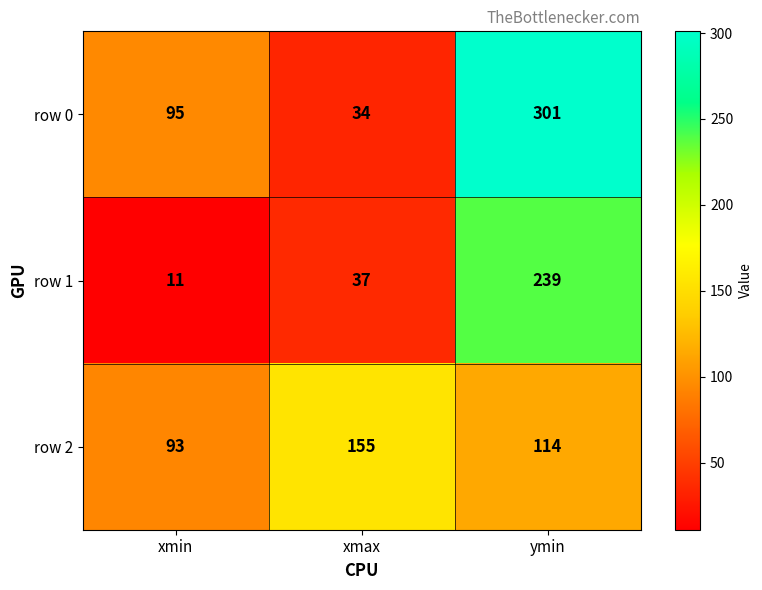

What is the sum of all row 2 values?

362